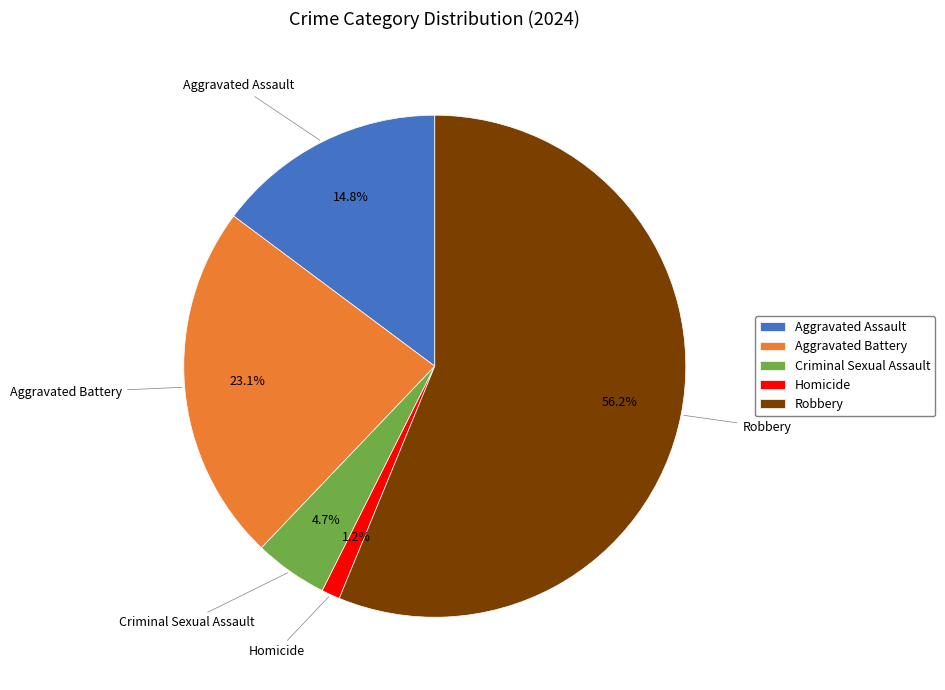

Which slice is the largest?

Robbery